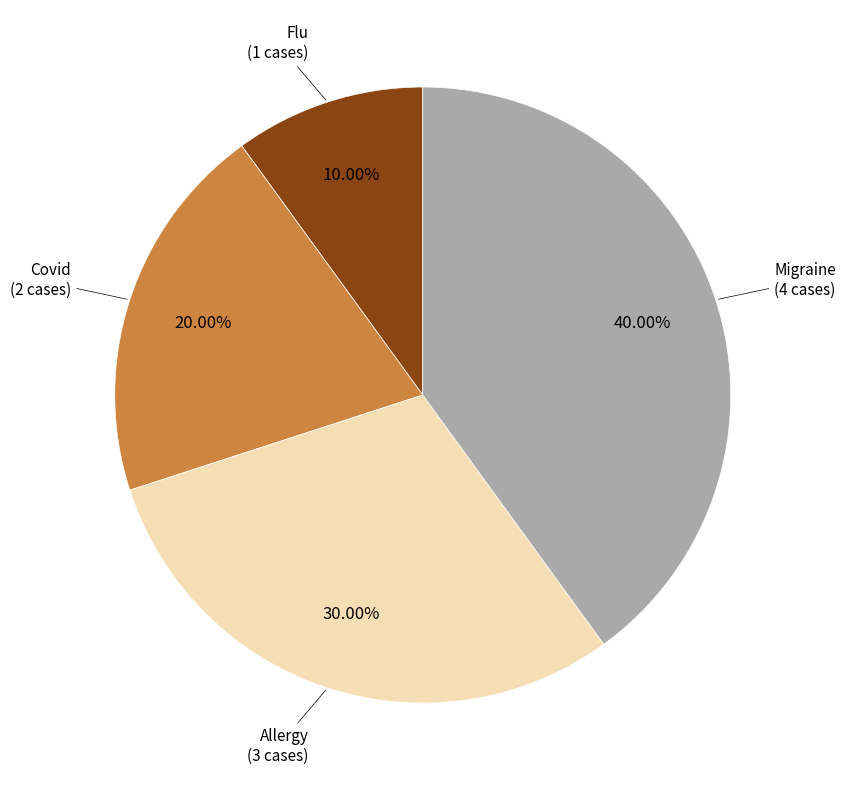

To the nearest percent, what is the average slice percentage?

25%